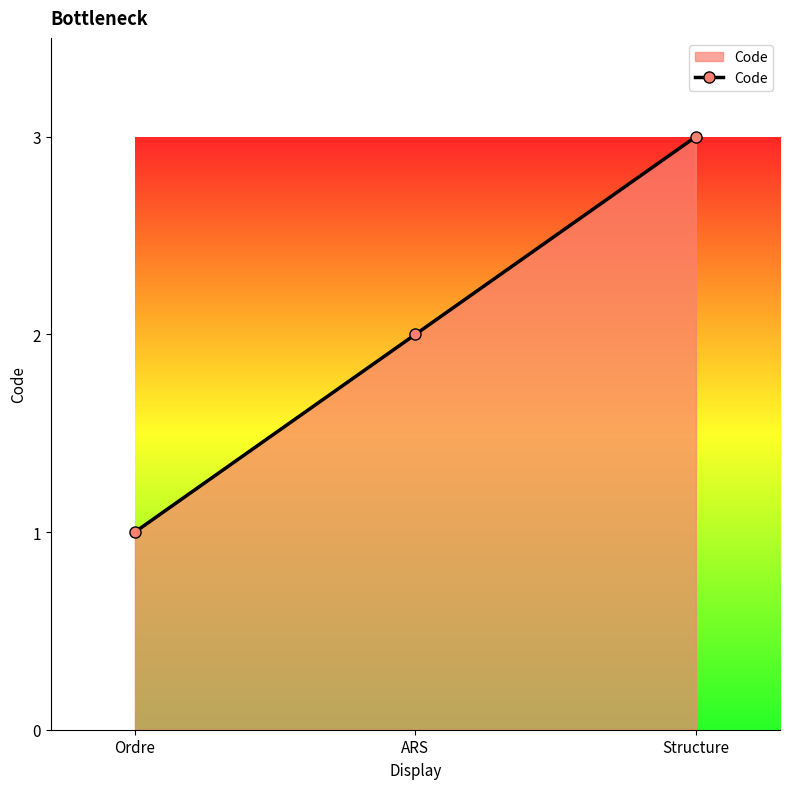

What is the sum of all values?

6